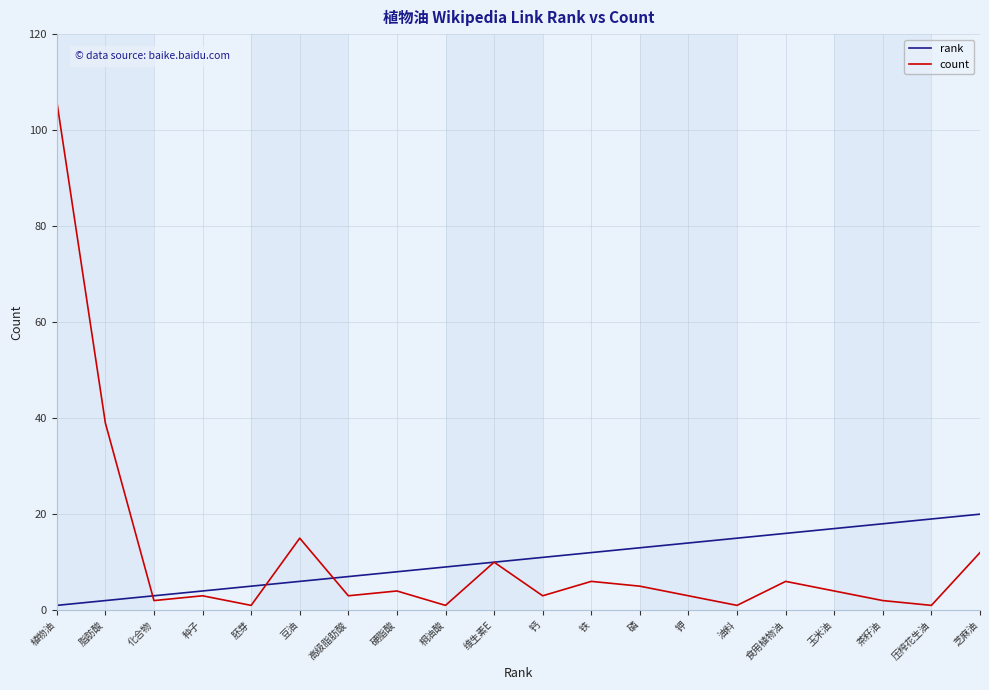

At which category is the sum across all series the highest?

植物油